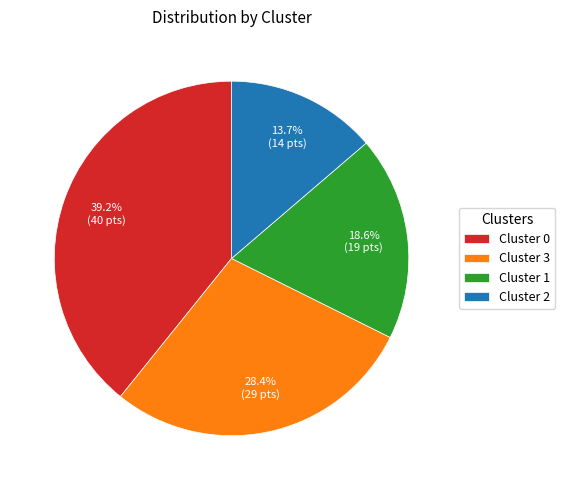

Is there any slice that represents more than half of the pie?

No